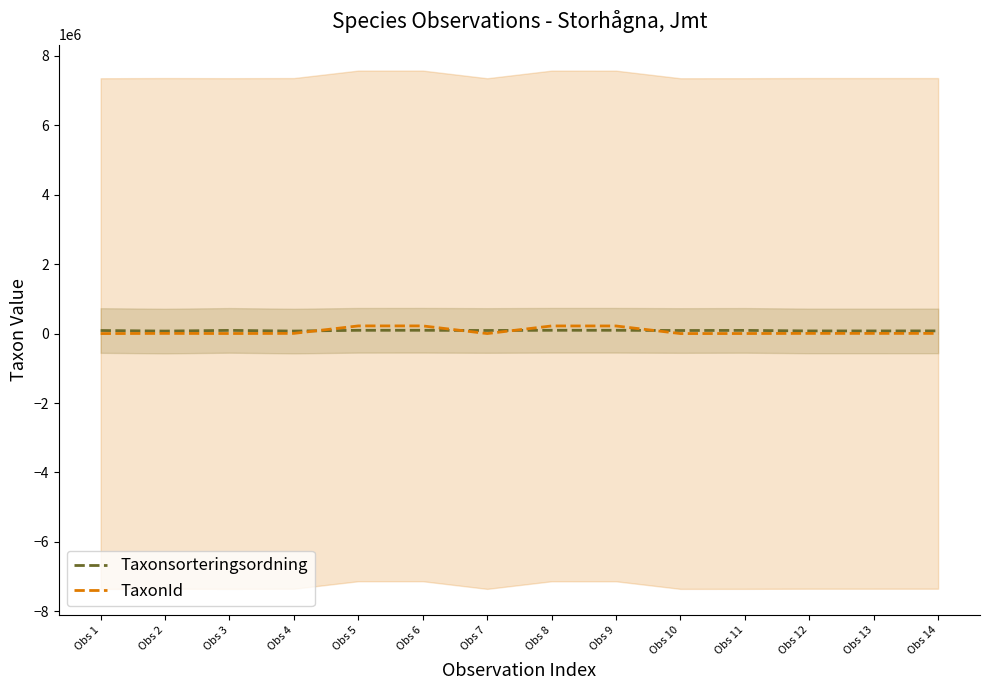

How many distinct data groups are displayed?

2